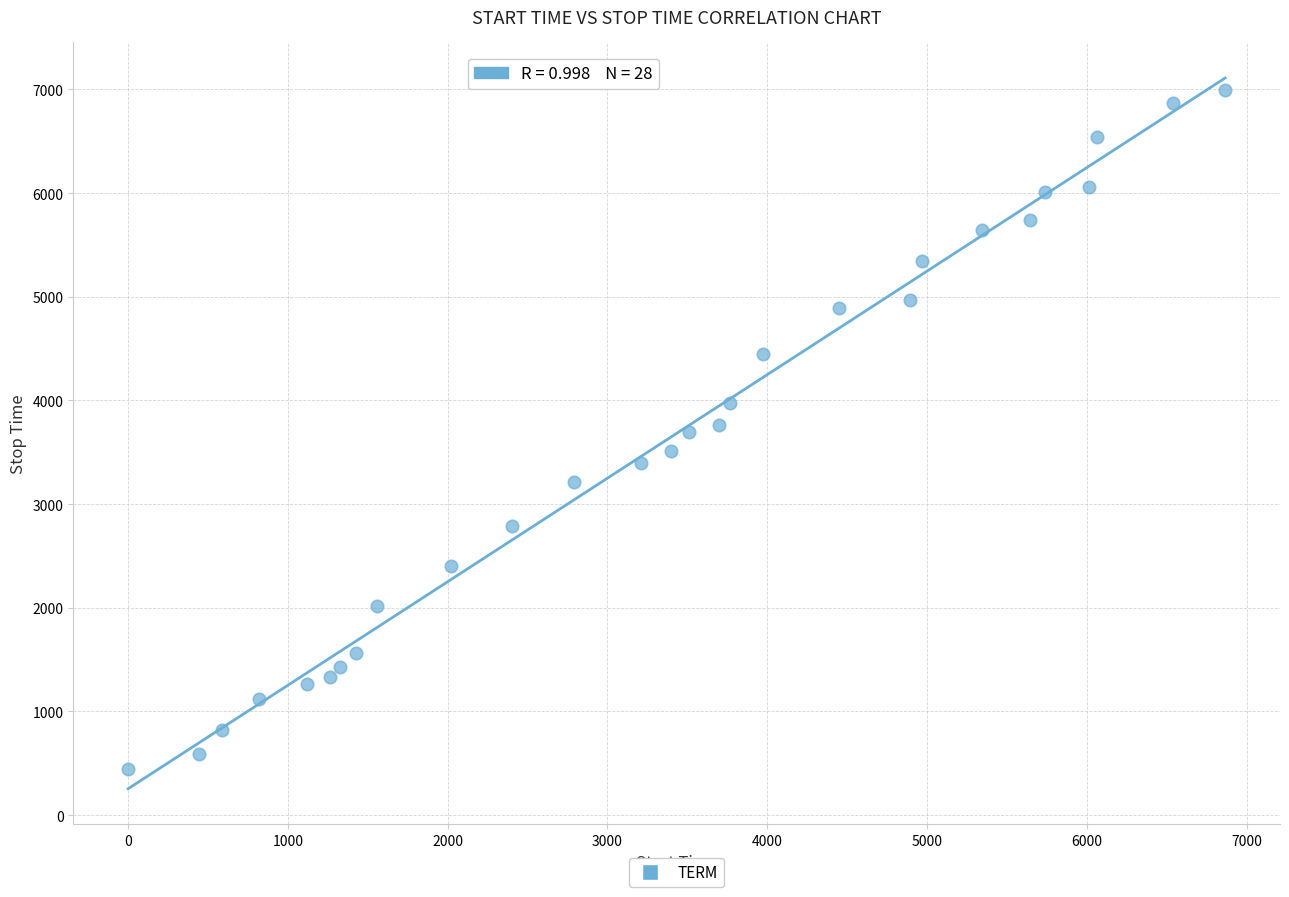

What is the range of X values (max minus min)?

6864